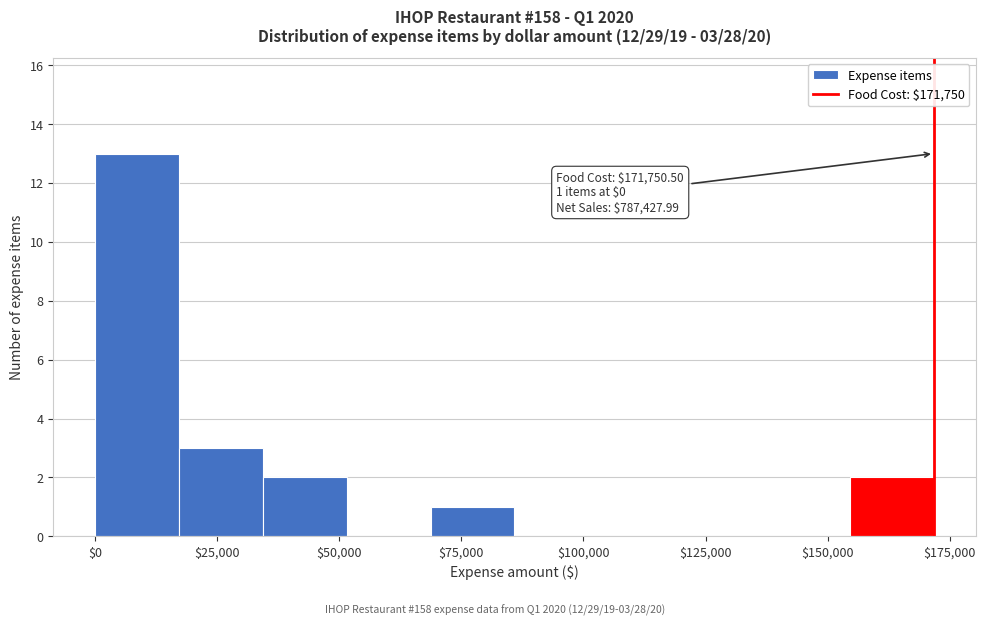

Around what value on the x-axis is the tallest bar? Give the approximate position of its centre, as read against the axis.

10000